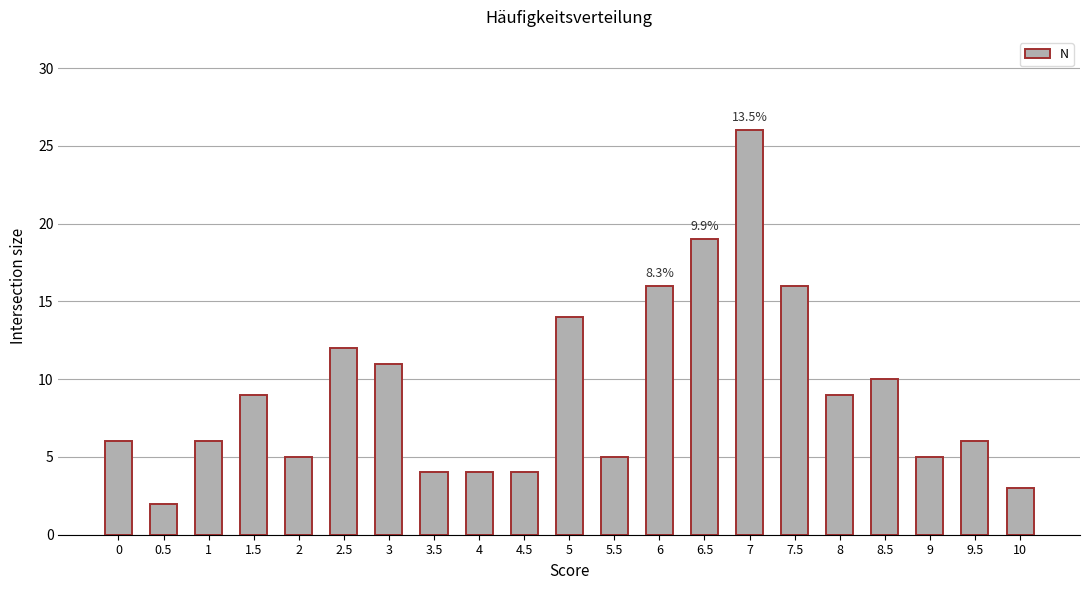

Which has a higher value, 3 or 0?

3